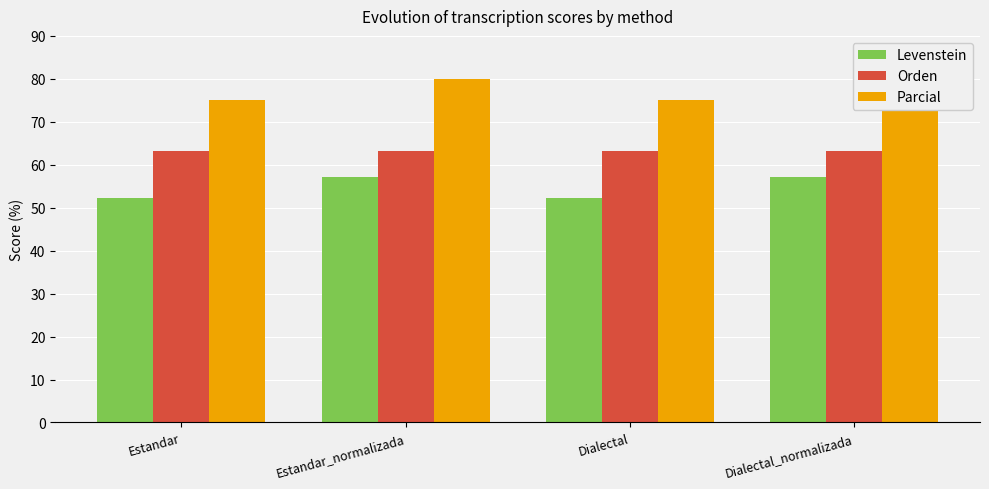

Count the number of categories in the chart.

4